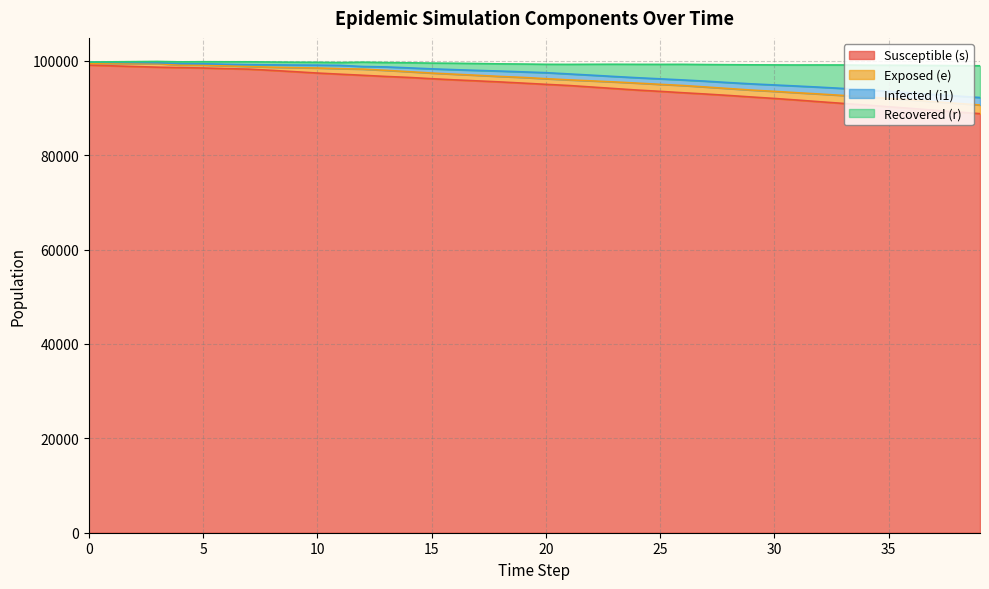

What is the difference between the s values at 31 and 22?

2763